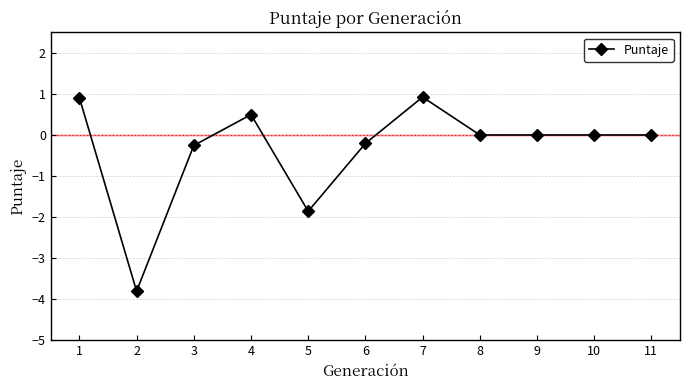

What is the minimum value shown in the chart?

-3.8